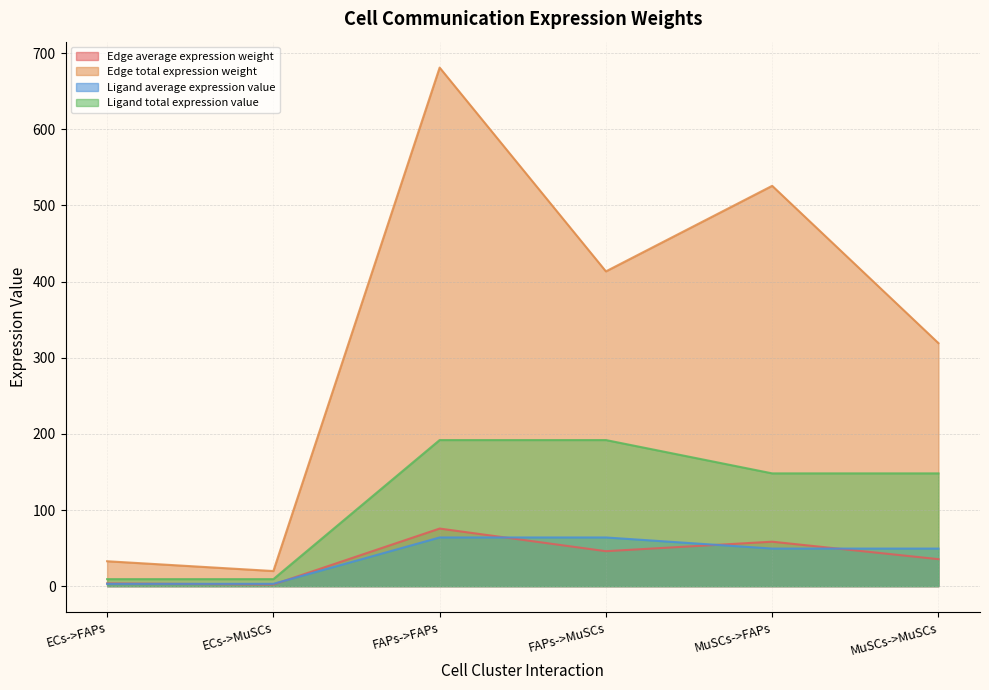

What is the spread (max minus min) of values at FAPs->MuSCs?

367.5